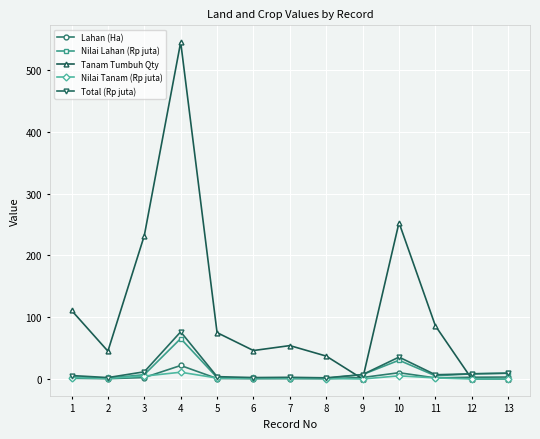

At which category is the sum across all series the highest?

4